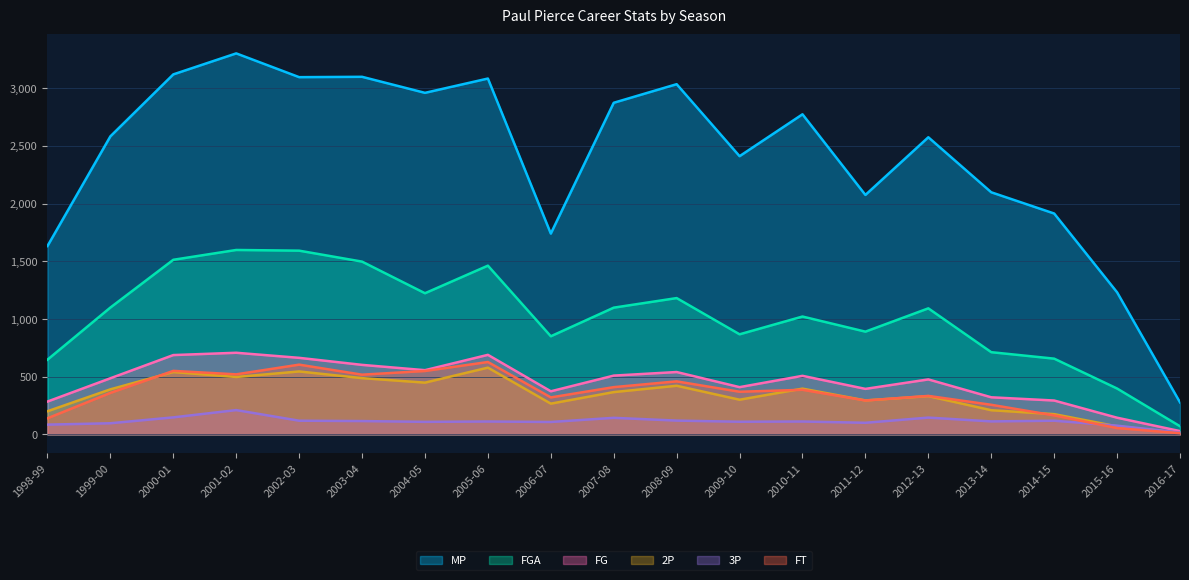

Which category has the highest value in the FGA series?

2001-02